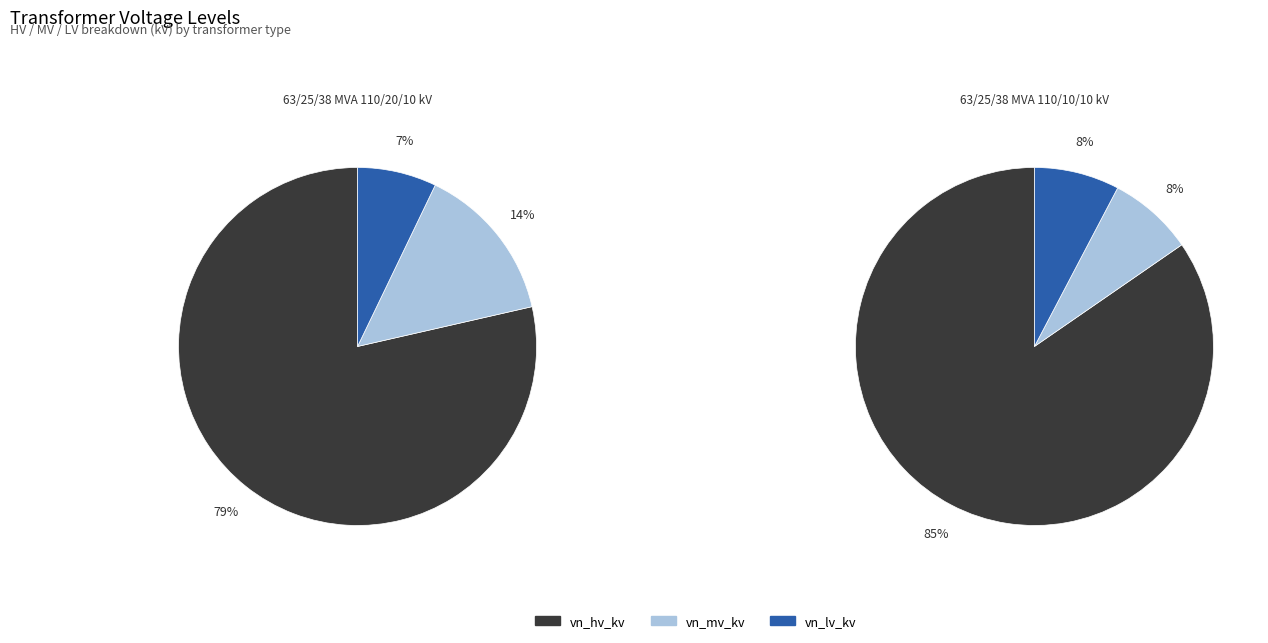

Rank the series by their maximum value, from lowest to highest.

vn_lv_kv, vn_mv_kv, vn_hv_kv